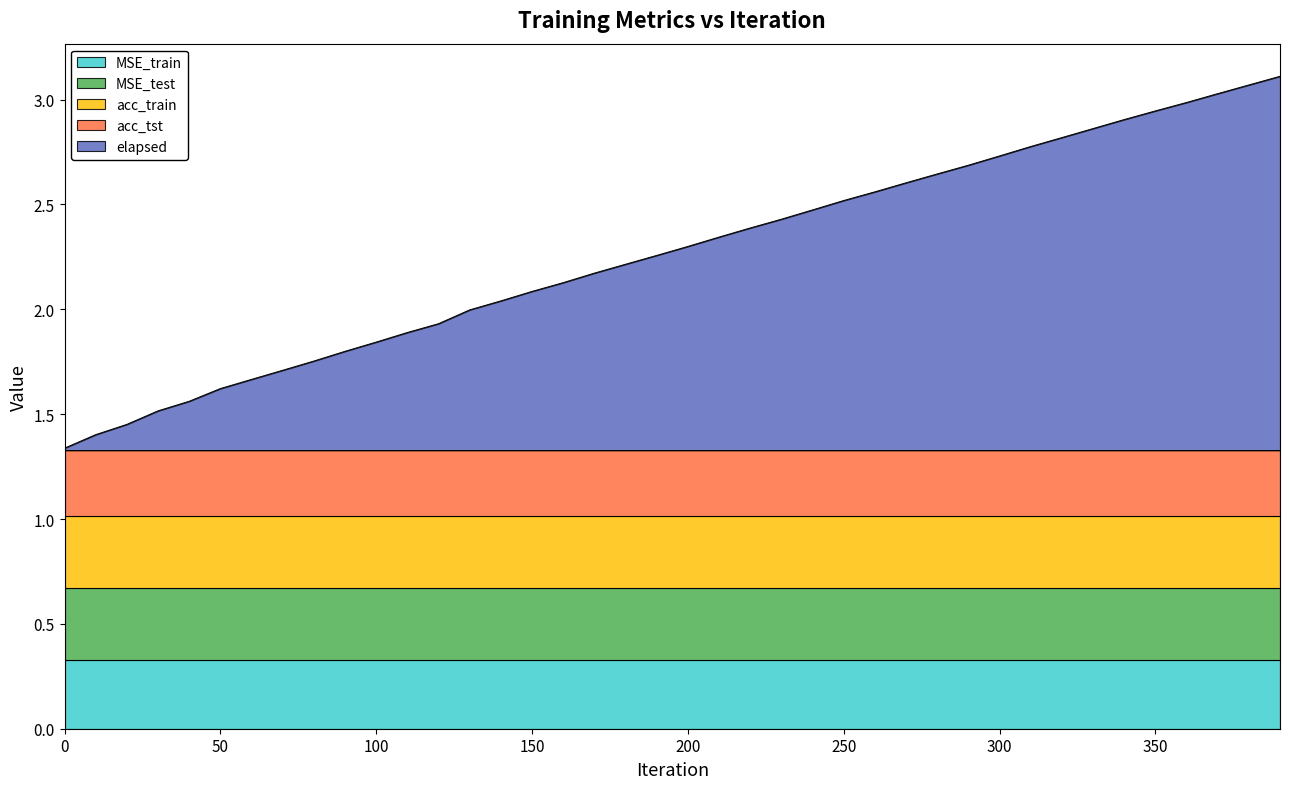

True or false: acc_train has more than 1 points higher than both neighbors.

False